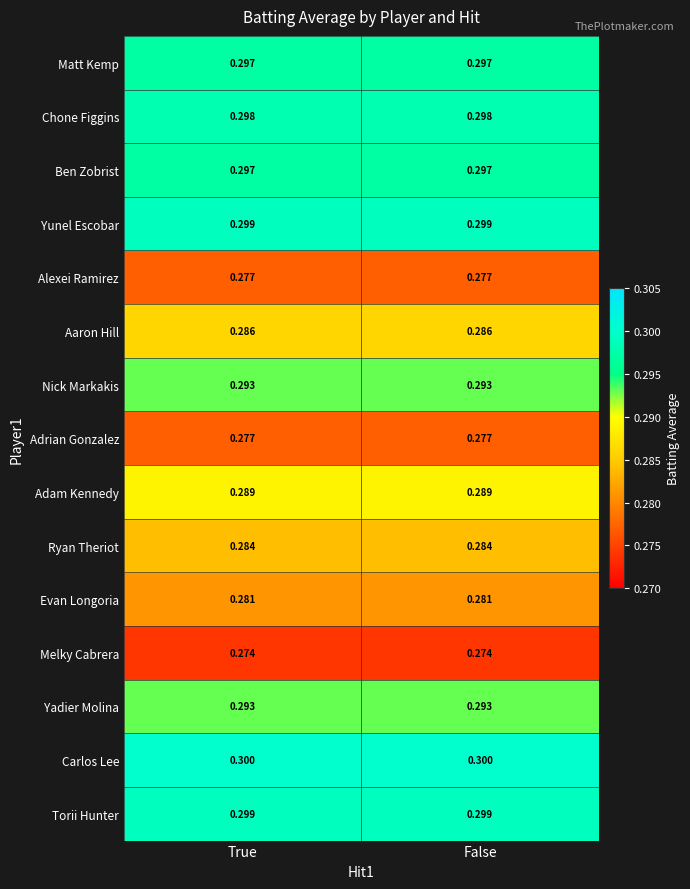

Is the value of Adrian Gonzalez at True greater than the value of Aaron Hill at True?

No